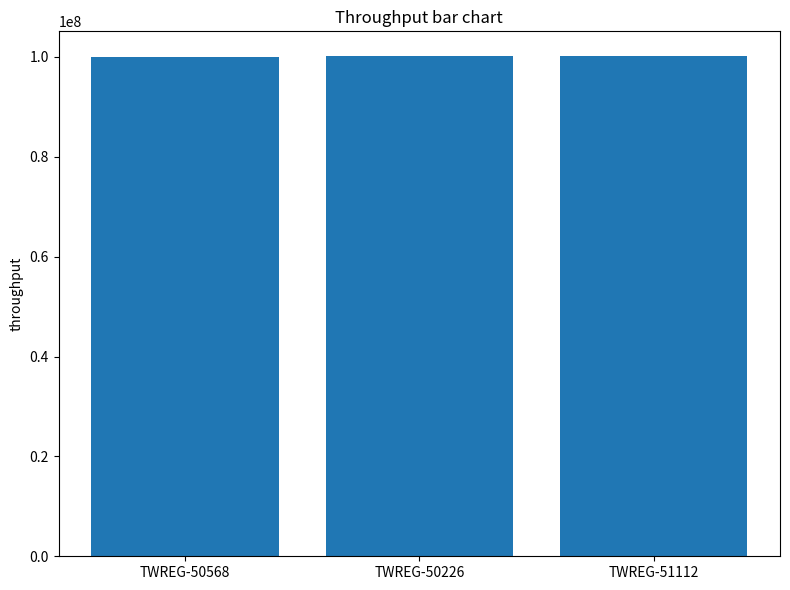

What position from the right is TWREG-50226?

2